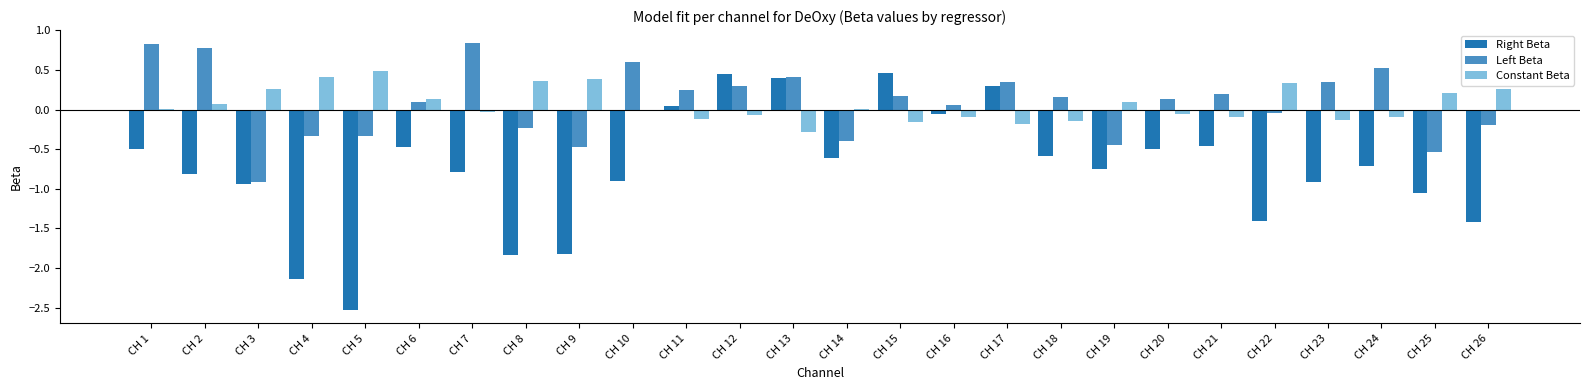

Which series has the largest range (max minus min)?

Right Beta